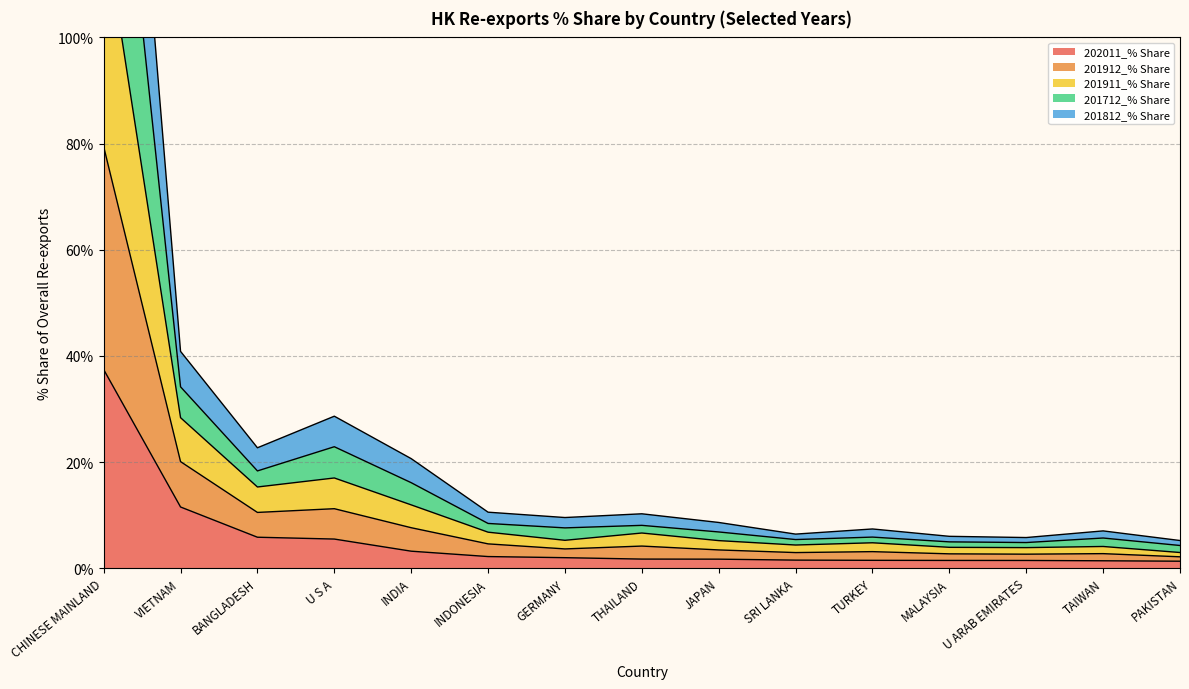

The value of 202011_% Share at VIETNAM is 6.3. True or false?

False